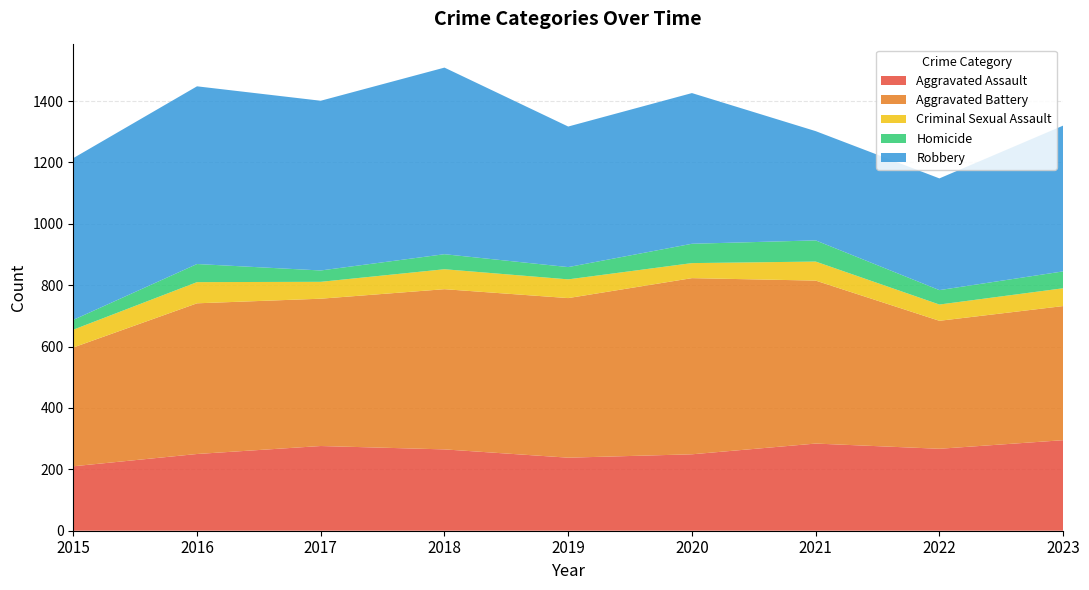

Reading left to right, extract all data points from this chart.

Aggravated Assault: 2015=210	2016=250	2017=276	2018=265	2019=238	2020=249	2021=284	2022=267	2023=295
Aggravated Battery: 2015=387	2016=491	2017=480	2018=522	2019=520	2020=574	2021=531	2022=417	2023=437
Criminal Sexual Assault: 2015=58	2016=69	2017=55	2018=65	2019=61	2020=49	2021=62	2022=53	2023=58
Homicide: 2015=32	2016=59	2017=37	2018=49	2019=40	2020=63	2021=69	2022=47	2023=55
Robbery: 2015=527	2016=579	2017=553	2018=608	2019=458	2020=491	2021=356	2022=364	2023=475